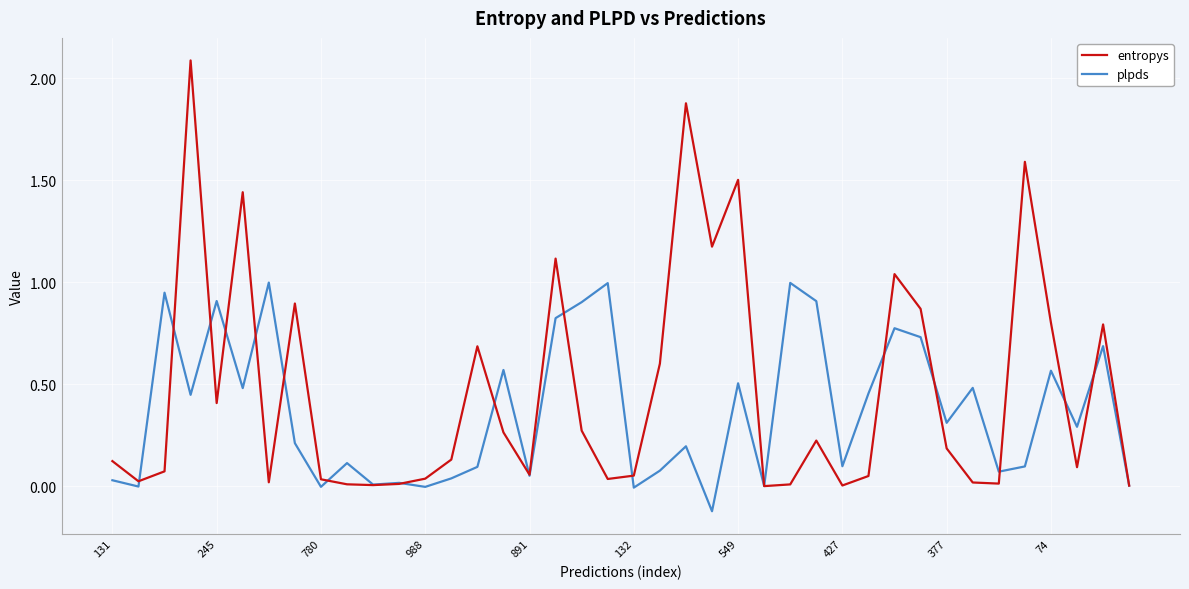

What is the highest value of the entropys series?

2.1